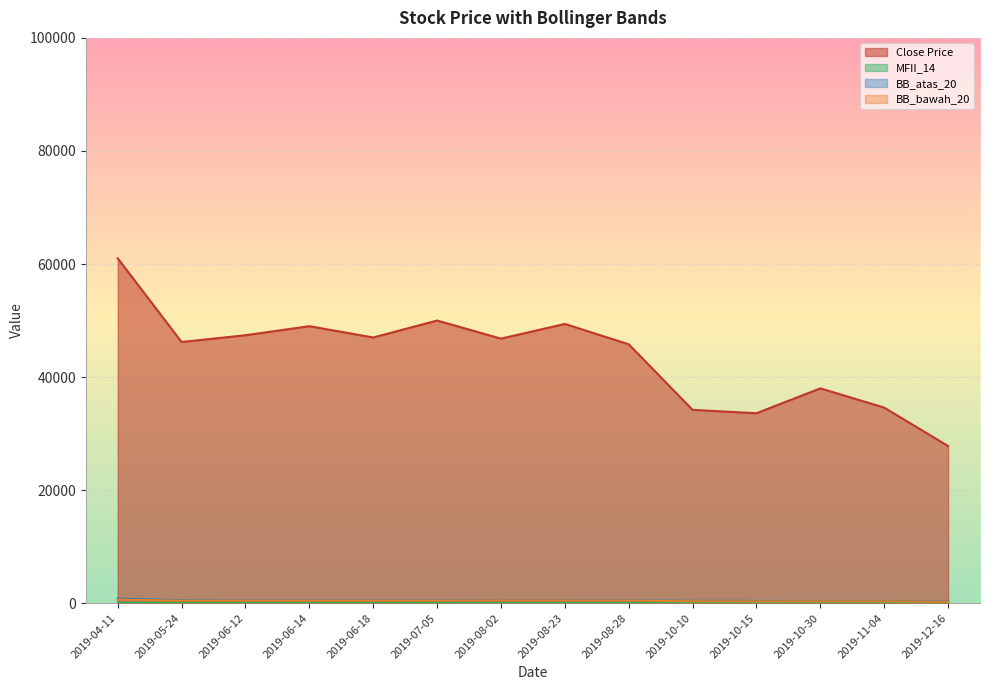

How many lines are shown in the chart?

4